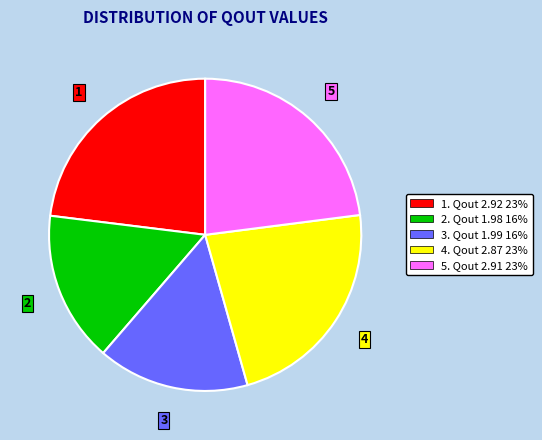

Is 4. Qout 2.87 23% the majority of the pie?

No